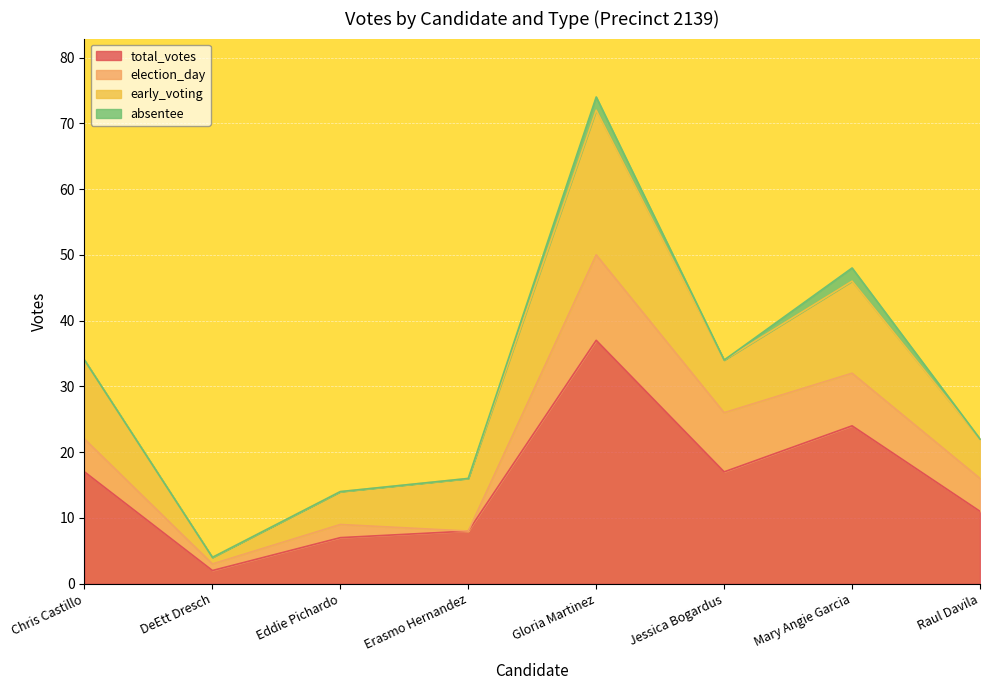

Rank the series at Jessica Bogardus from highest to lowest value.

total_votes, election_day, early_voting, absentee